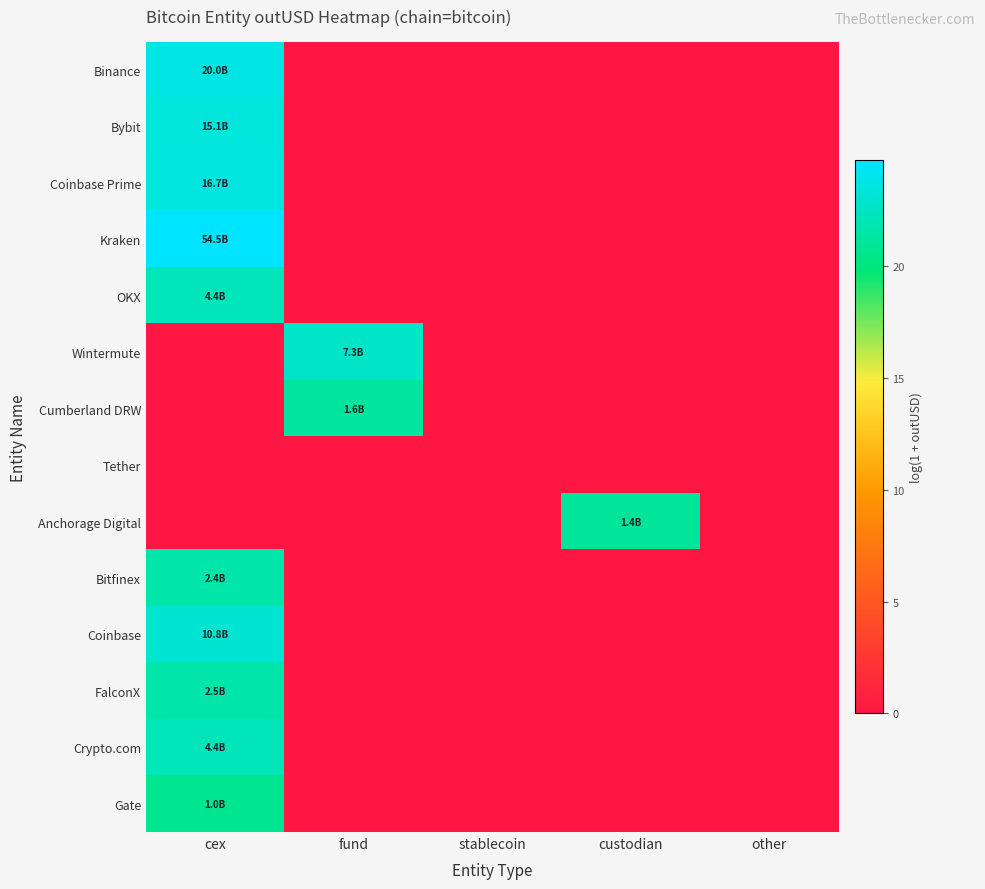

Between fund and custodian, which series saw the biggest shift?

Wintermute